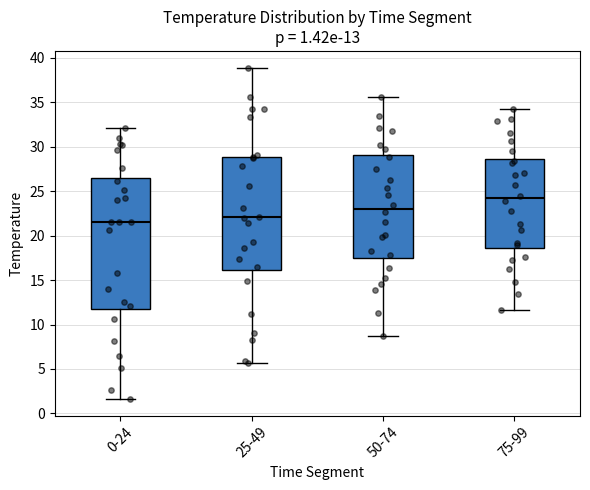

Which box has the lowest median line?

0-24